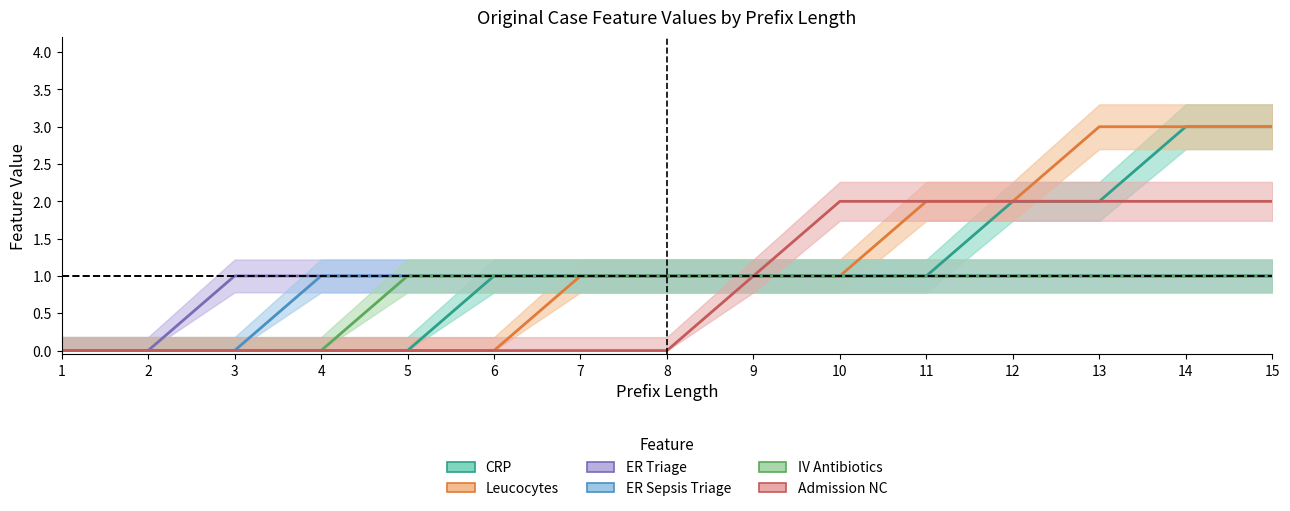

Which label corresponds to the largest value in the chart?

14